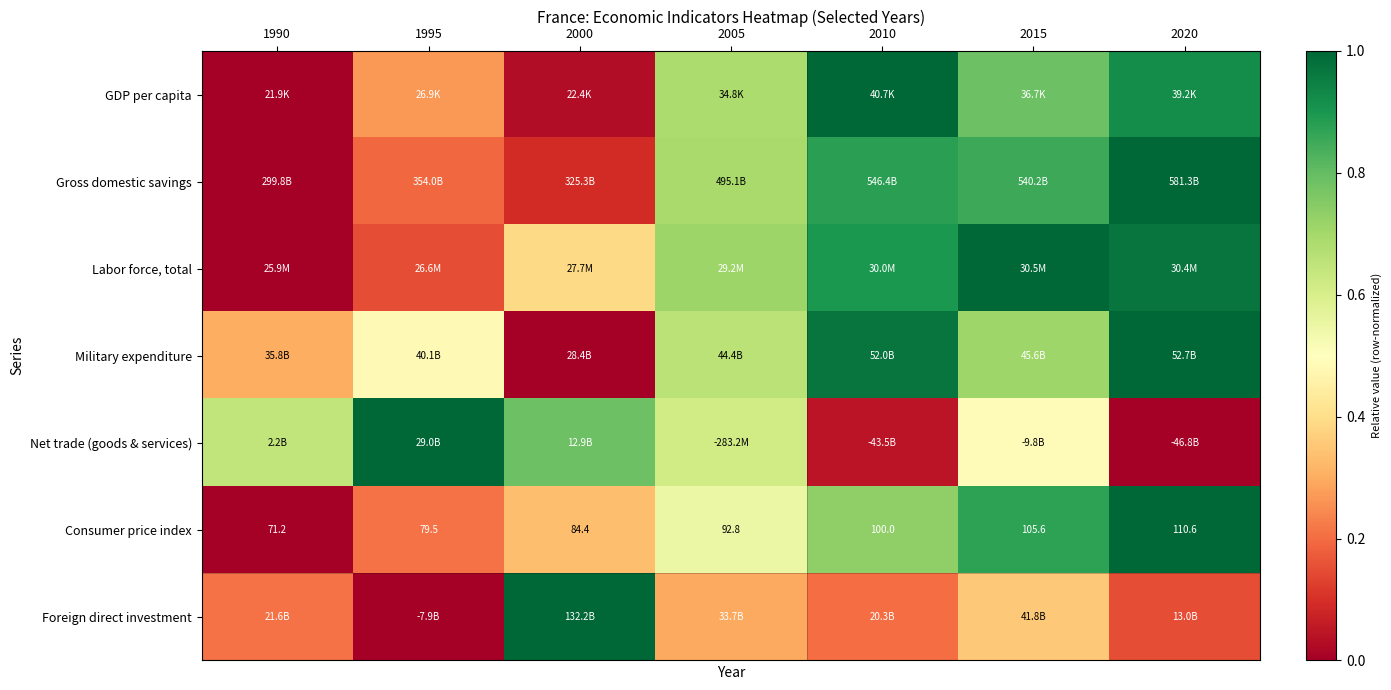

Which label corresponds to the largest value in the chart?

2010